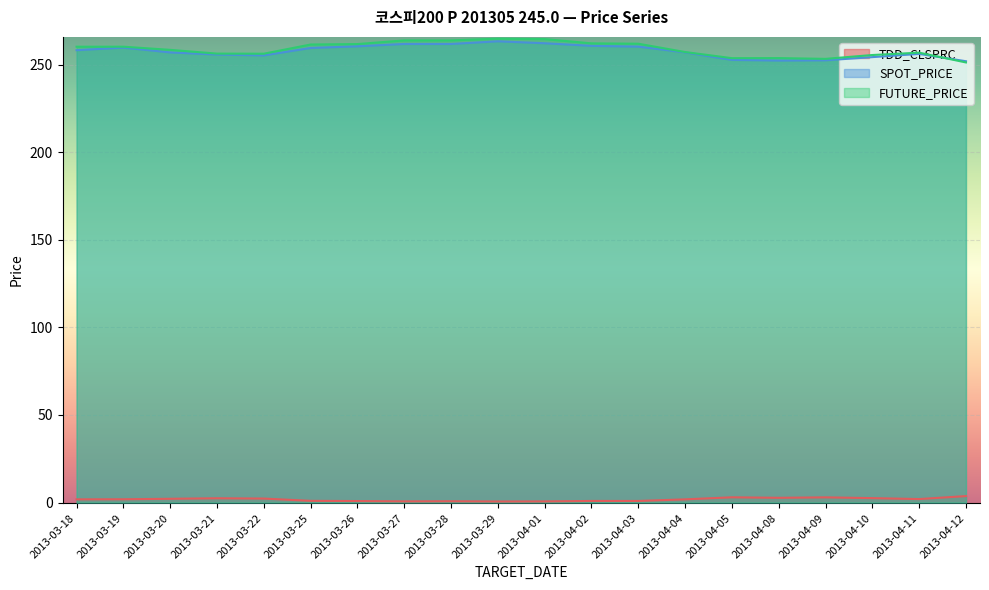

How many interior local peaks does the SPOT_PRICE series have?

3